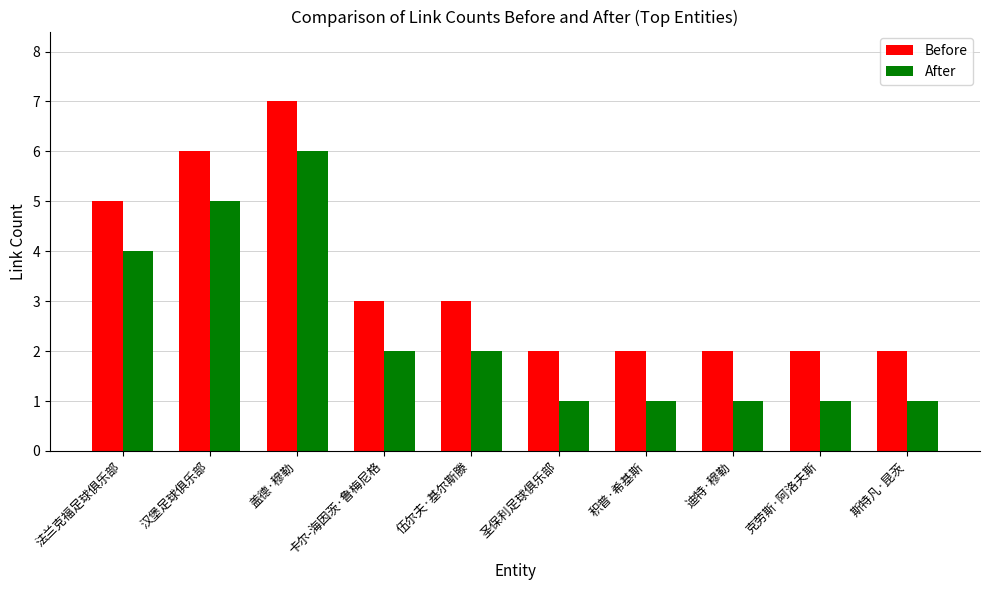

Count the number of data series in this chart.

2